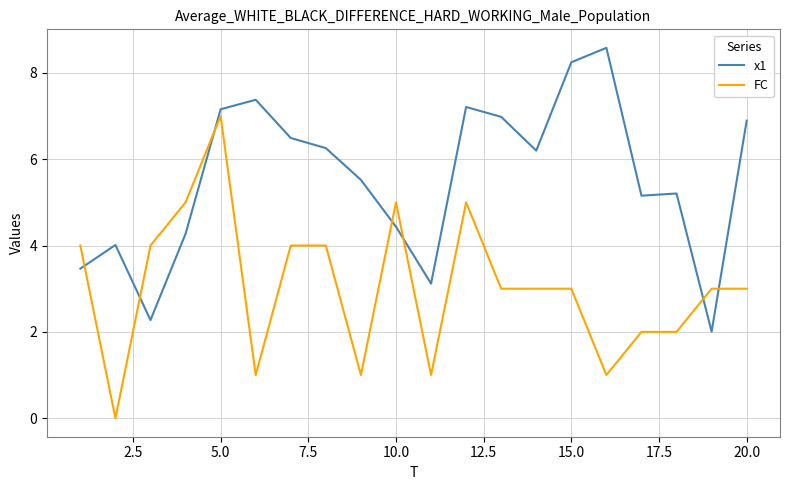

What is the difference between the maximum and minimum values in the FC series?

7.0